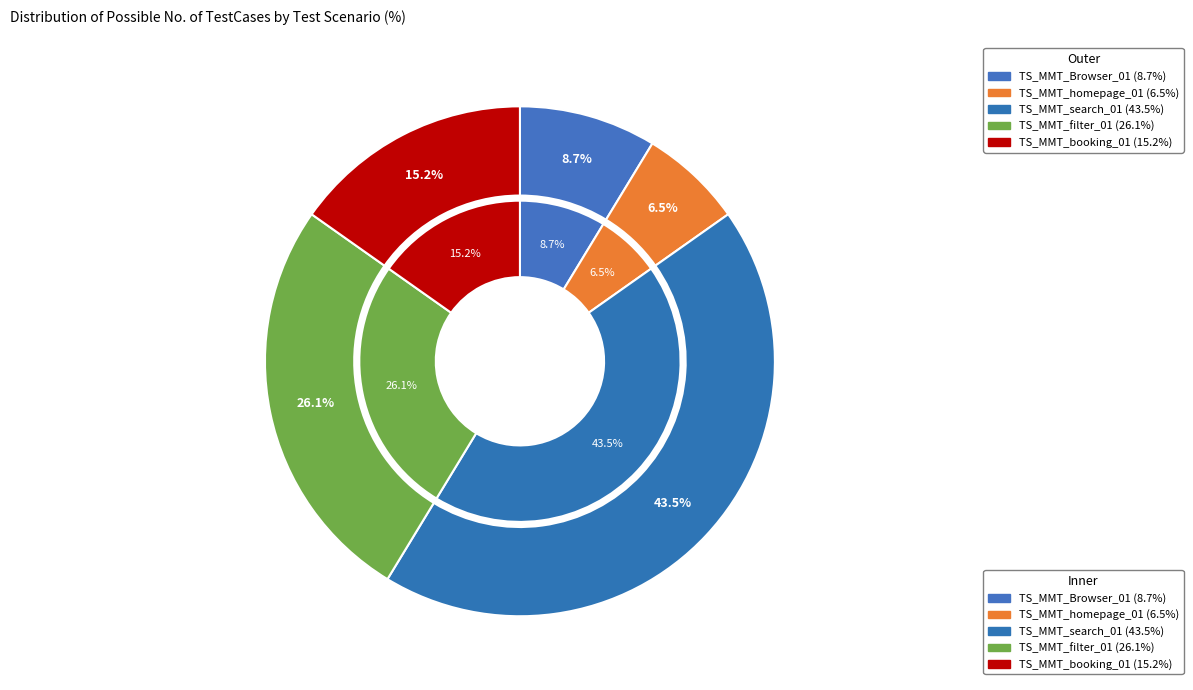

To the nearest percent, what is the combined percentage of TS_MMT_search_01 and TS_MMT_booking_01?

59%